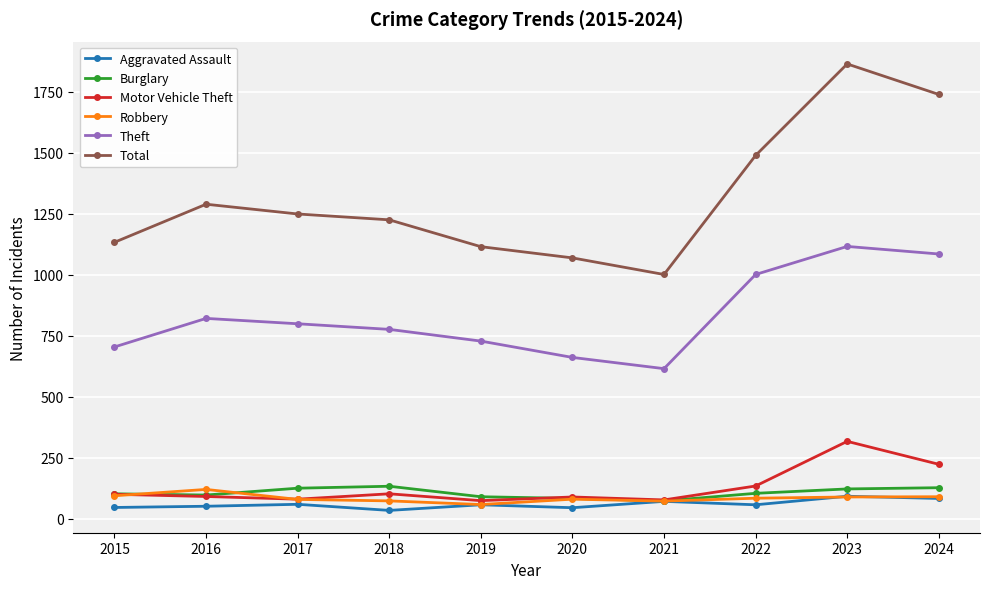

What is the difference between the highest and lowest values at 2020?

1024